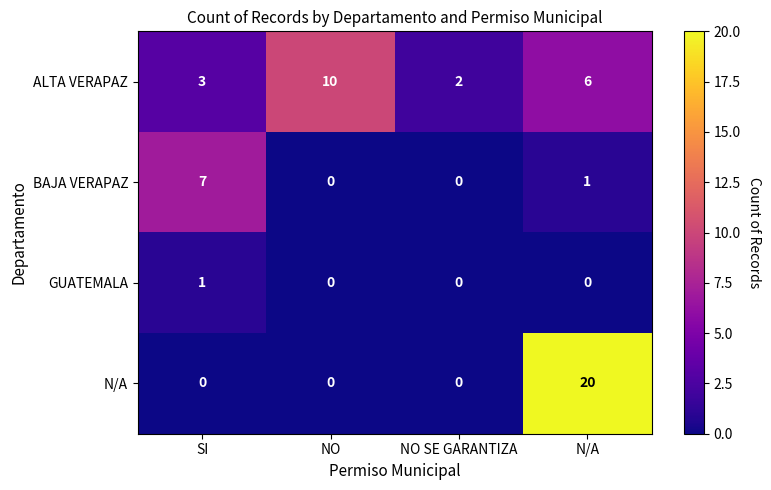

What is the total value across all series at NO?

10